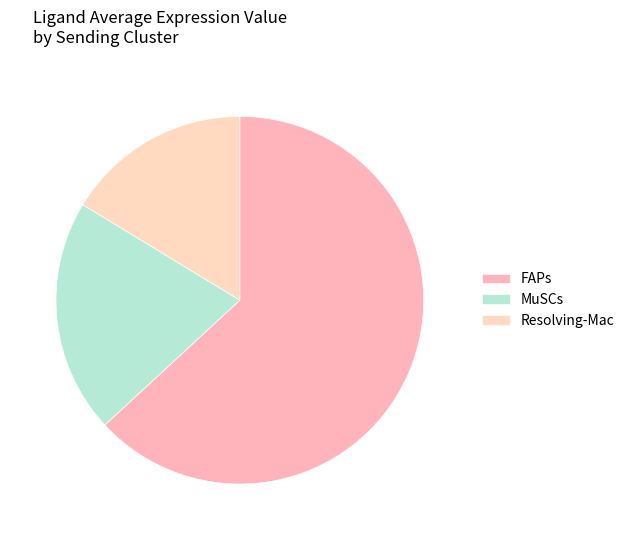

Count the number of slices in the pie.

3